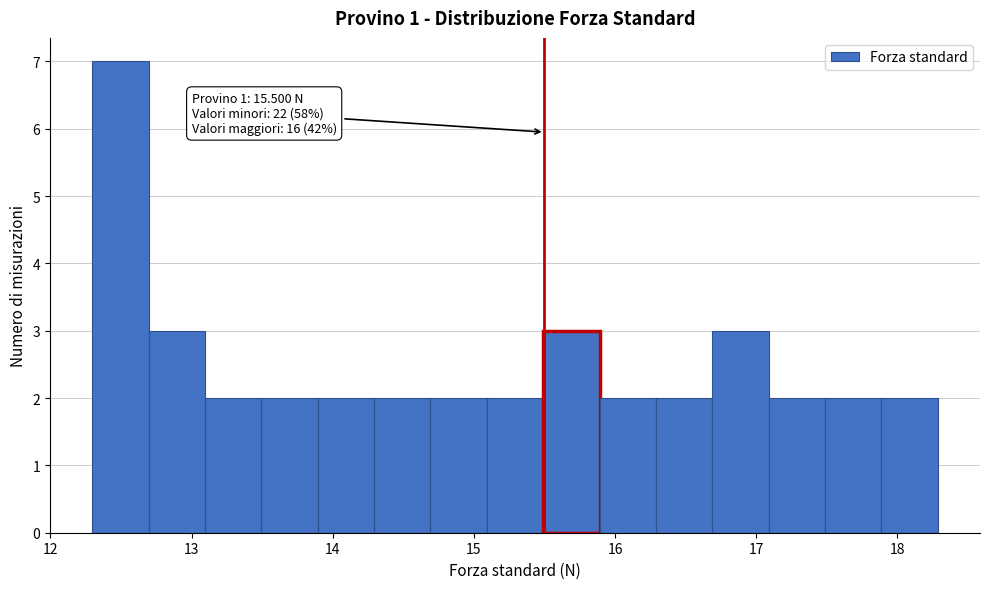

Read against the x-axis, roughly where is the centre of the tallest bar?

12.5